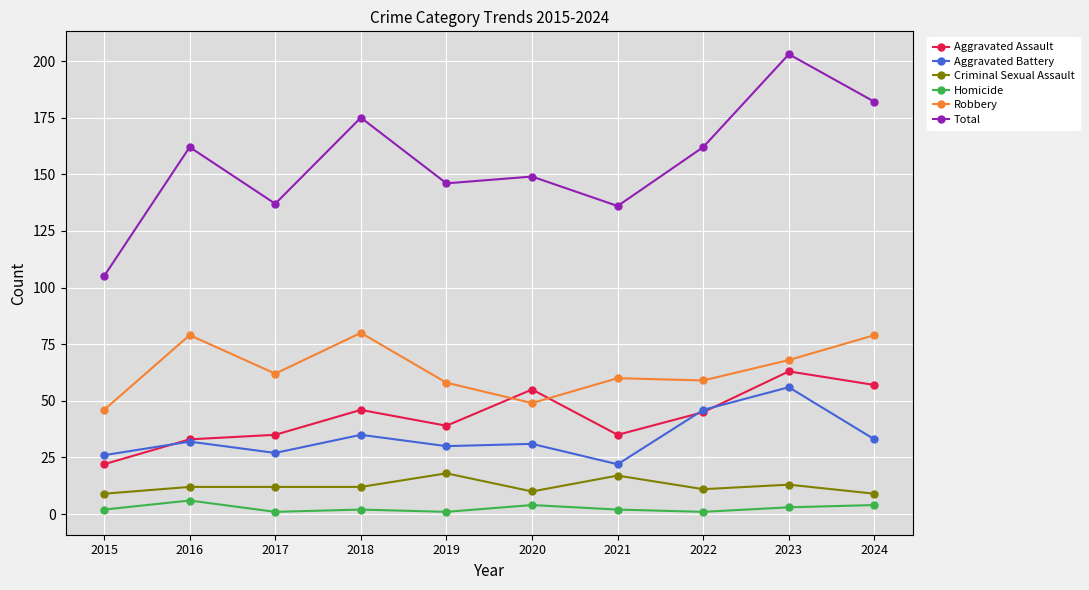

What is the total value across all series at 2015?

210